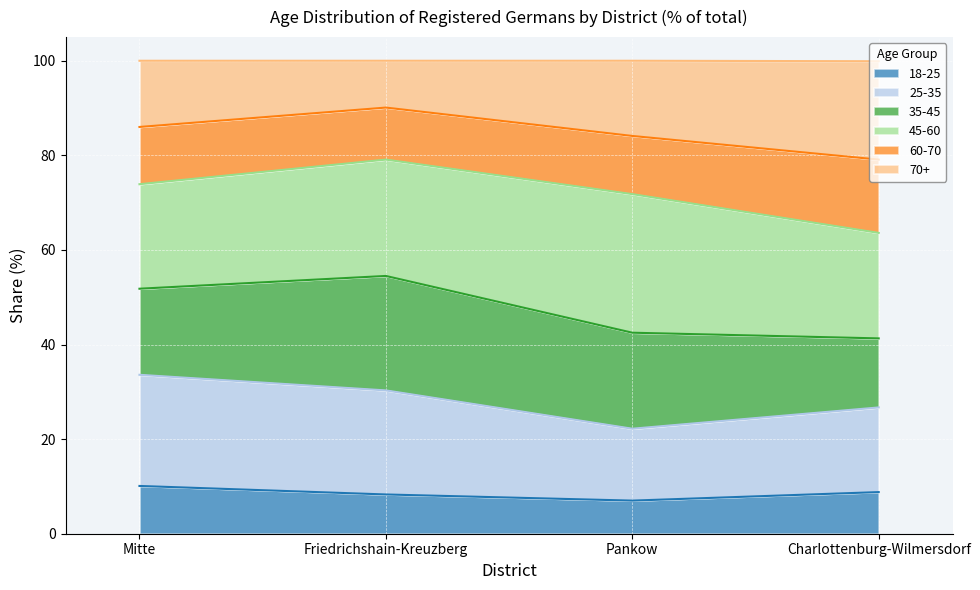

What is the label of the 1st point from the right?

Charlottenburg-Wilmersdorf